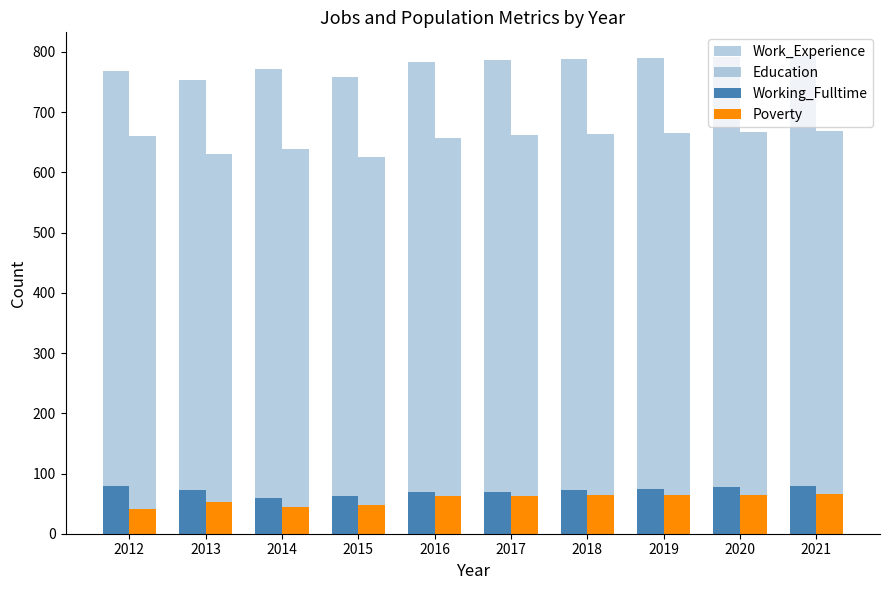

How many data points does each series have?

10